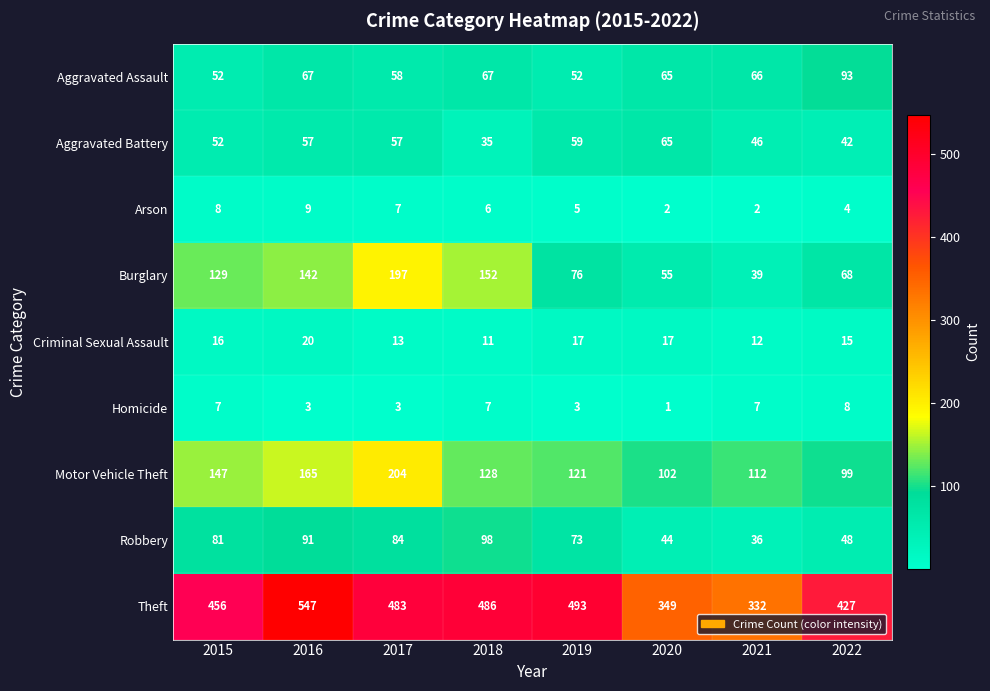

Is it true that Robbery equals 36 at 2021?

True